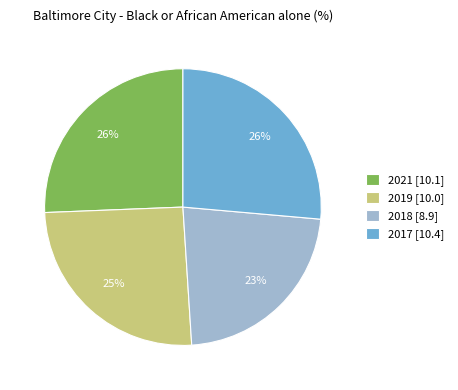

What percentage is the 2021 slice, to the nearest percent?

26%